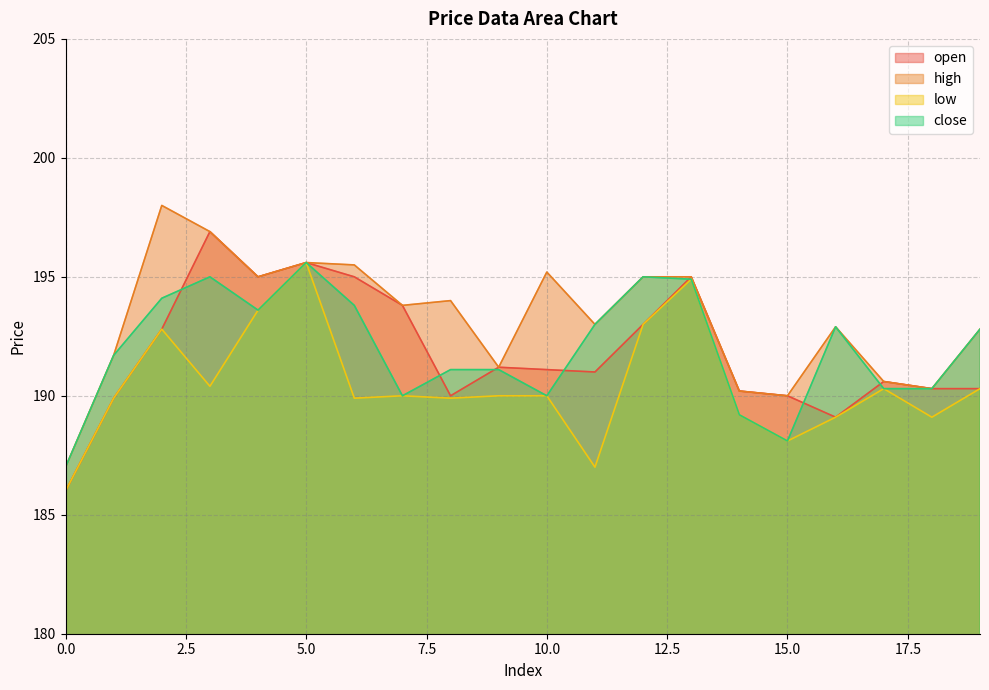

Rank the series at 15 from lowest to highest value.

low, close, open, high